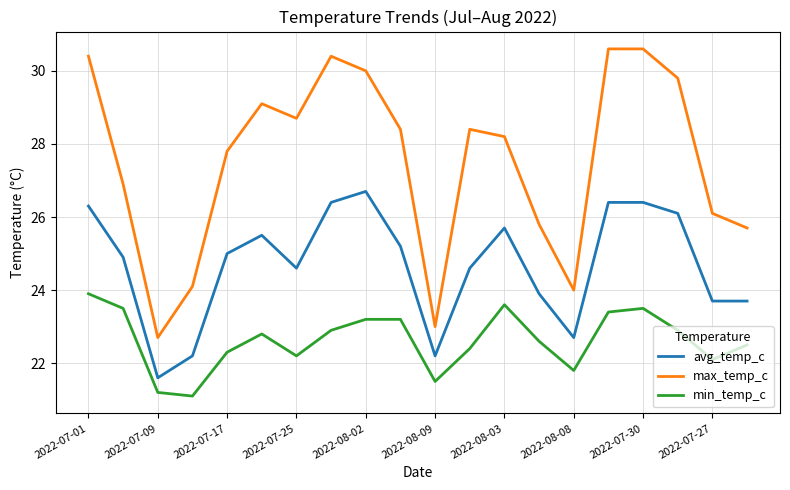

Which series has the widest spread of values?

max_temp_c